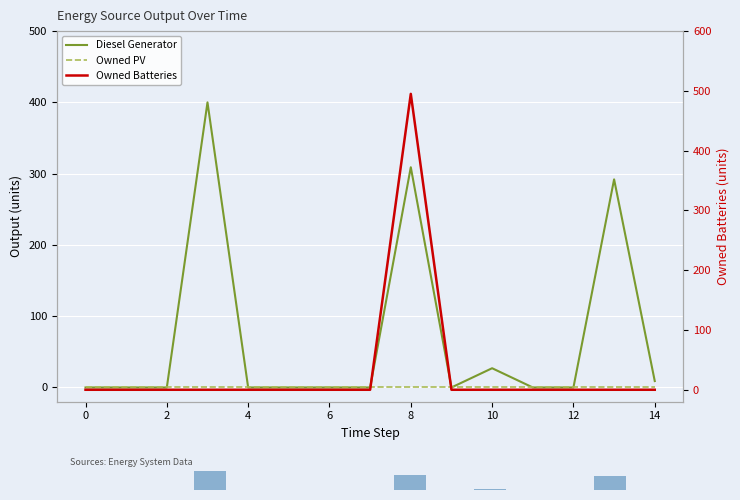

Is it true that Owned Batteries equals 0 at 12?

True